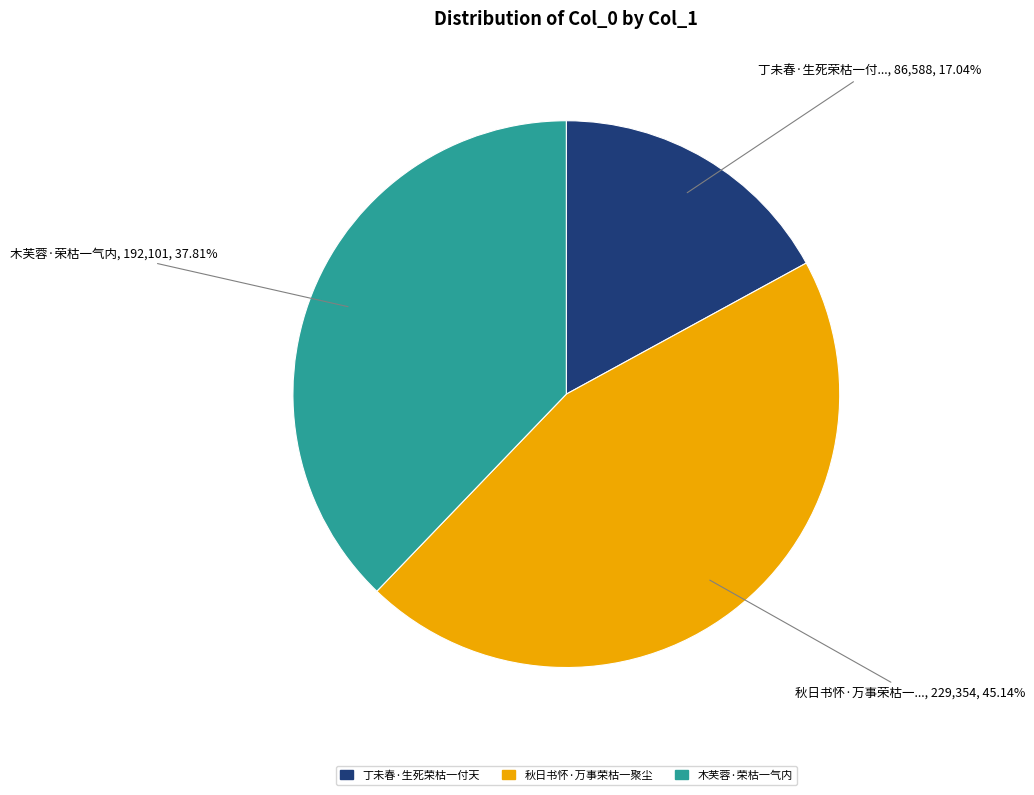

Does any single category account for the majority?

No